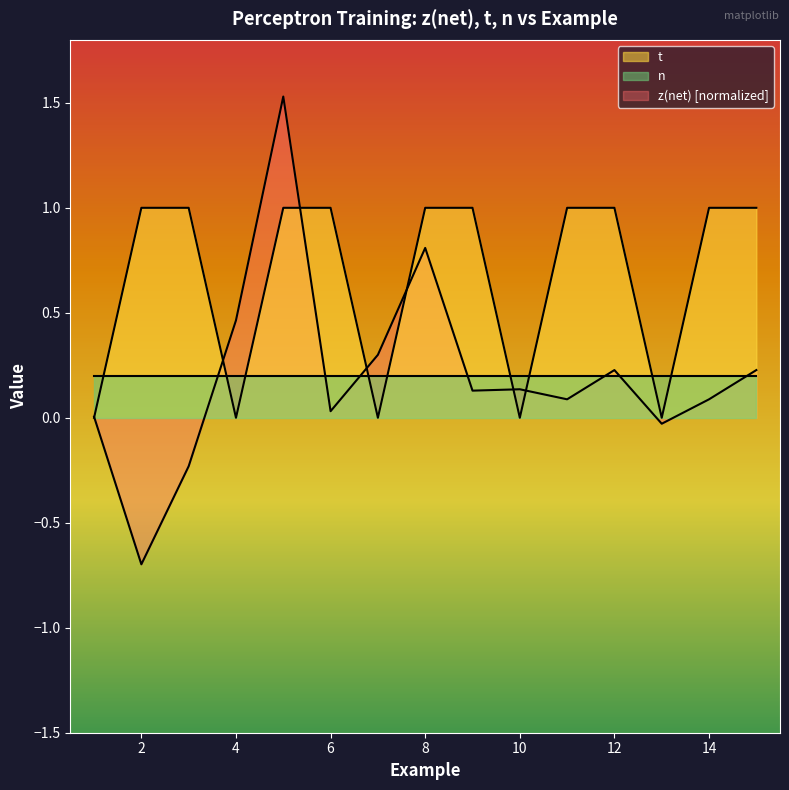

Between 1 and 7, which series saw the biggest shift?

z(net)